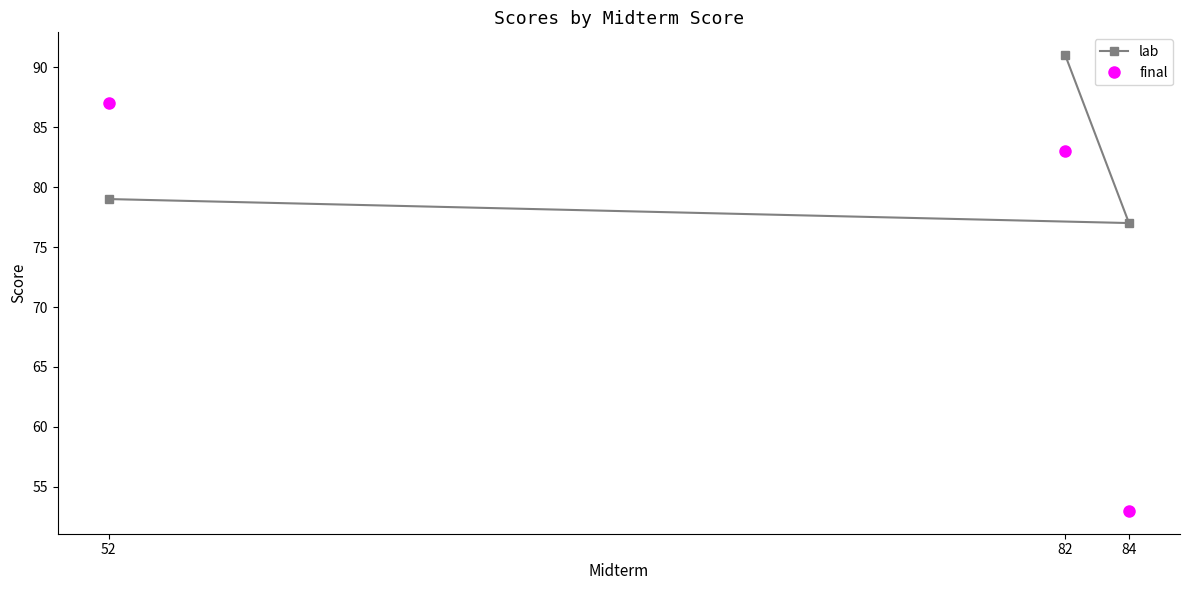

Which label corresponds to the smallest value in the chart?

84